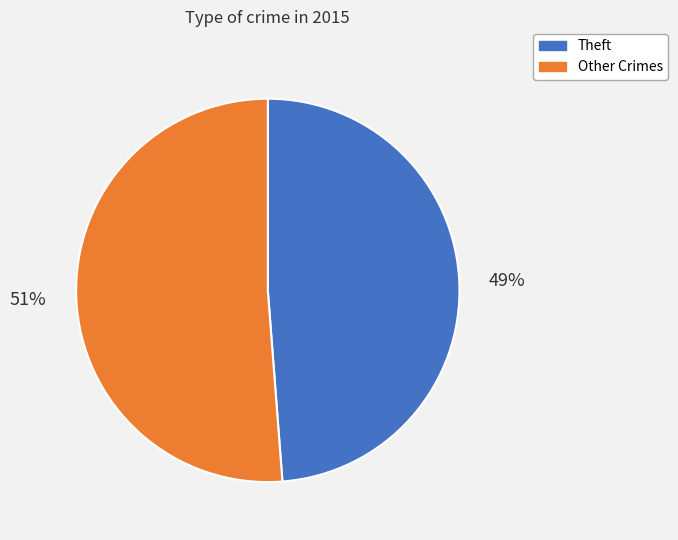

Approximately how many times larger is the value at Other Crimes compared to Theft?

1.0